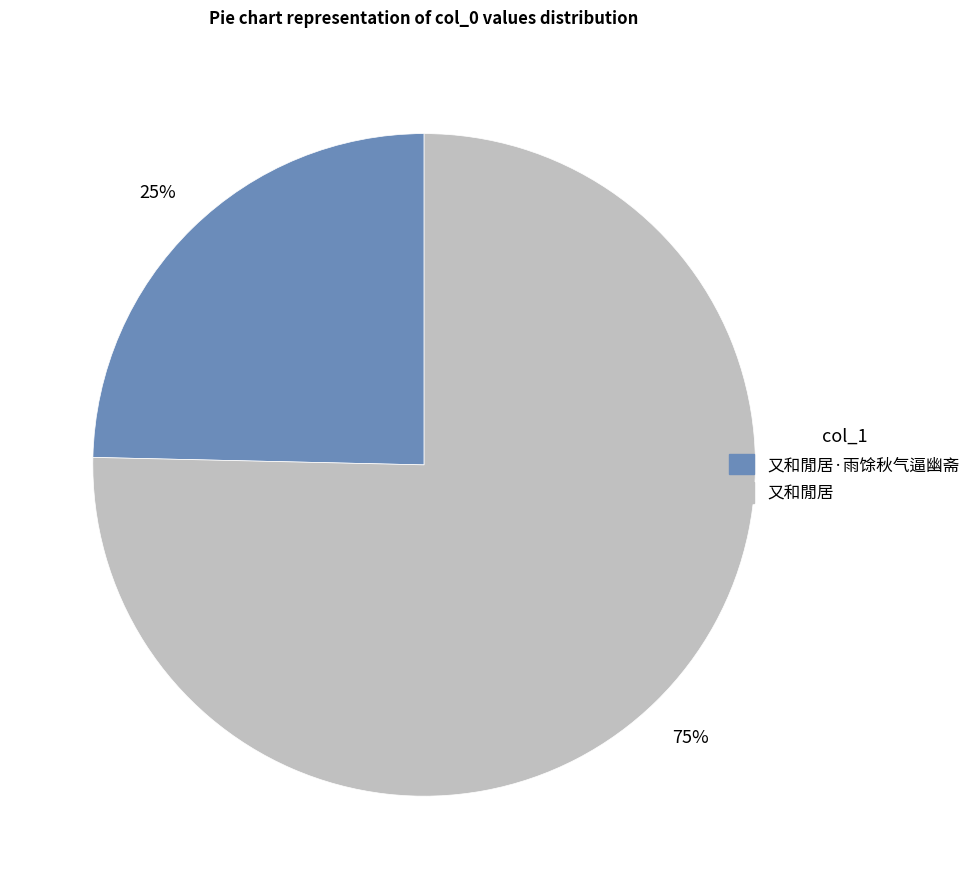

Is there a majority slice in this chart?

Yes